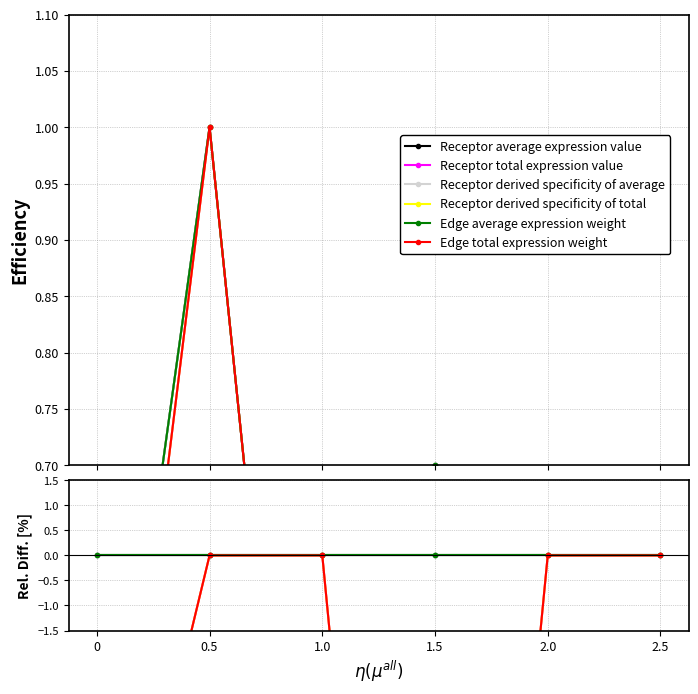

After their last crossing, which series has the higher values: Receptor total expression value or Receptor average expression value?

Receptor total expression value